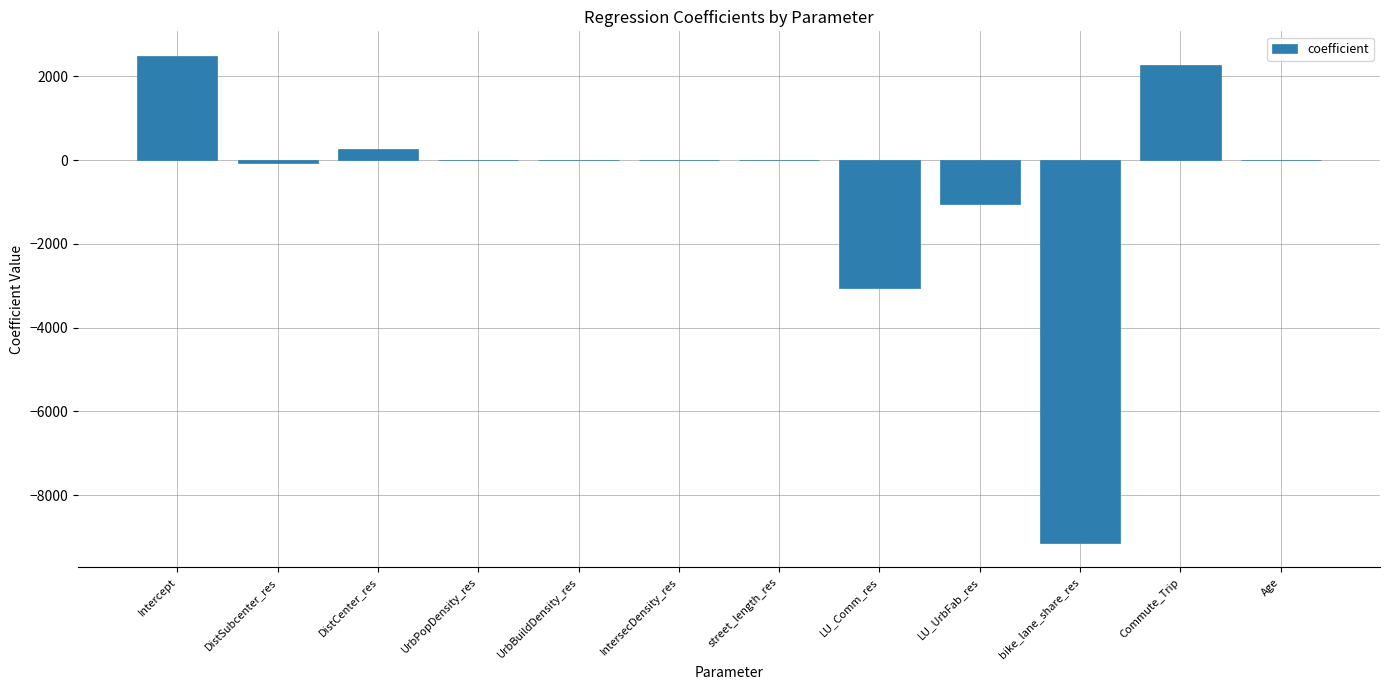

Where is the data nearest to the value -3323?

LU_Comm_res